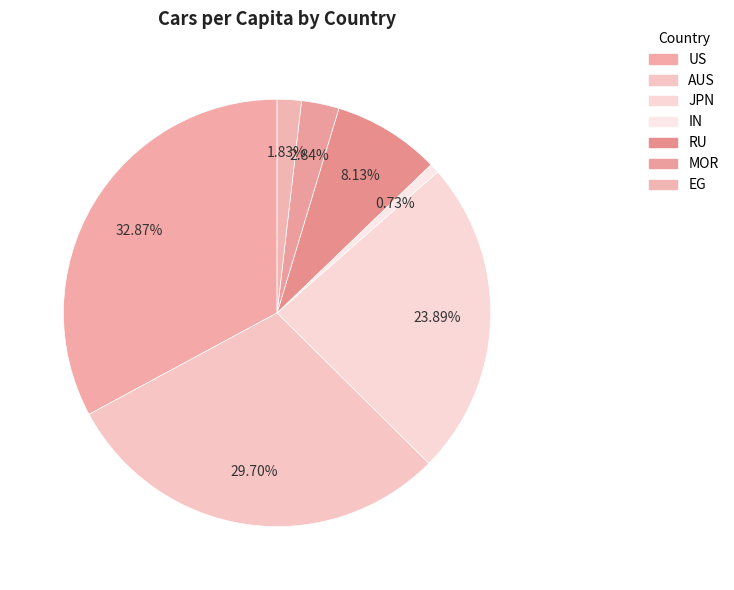

Which has a higher value, IN or RU?

RU